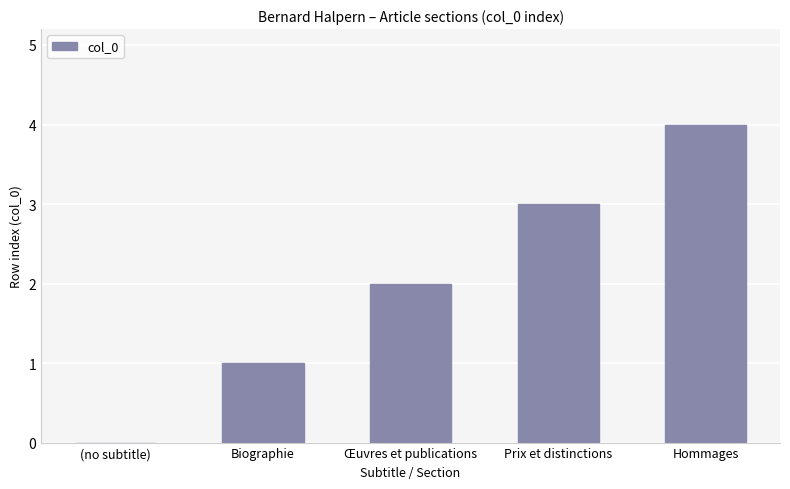

The value at Biographie is 2. True or false?

False